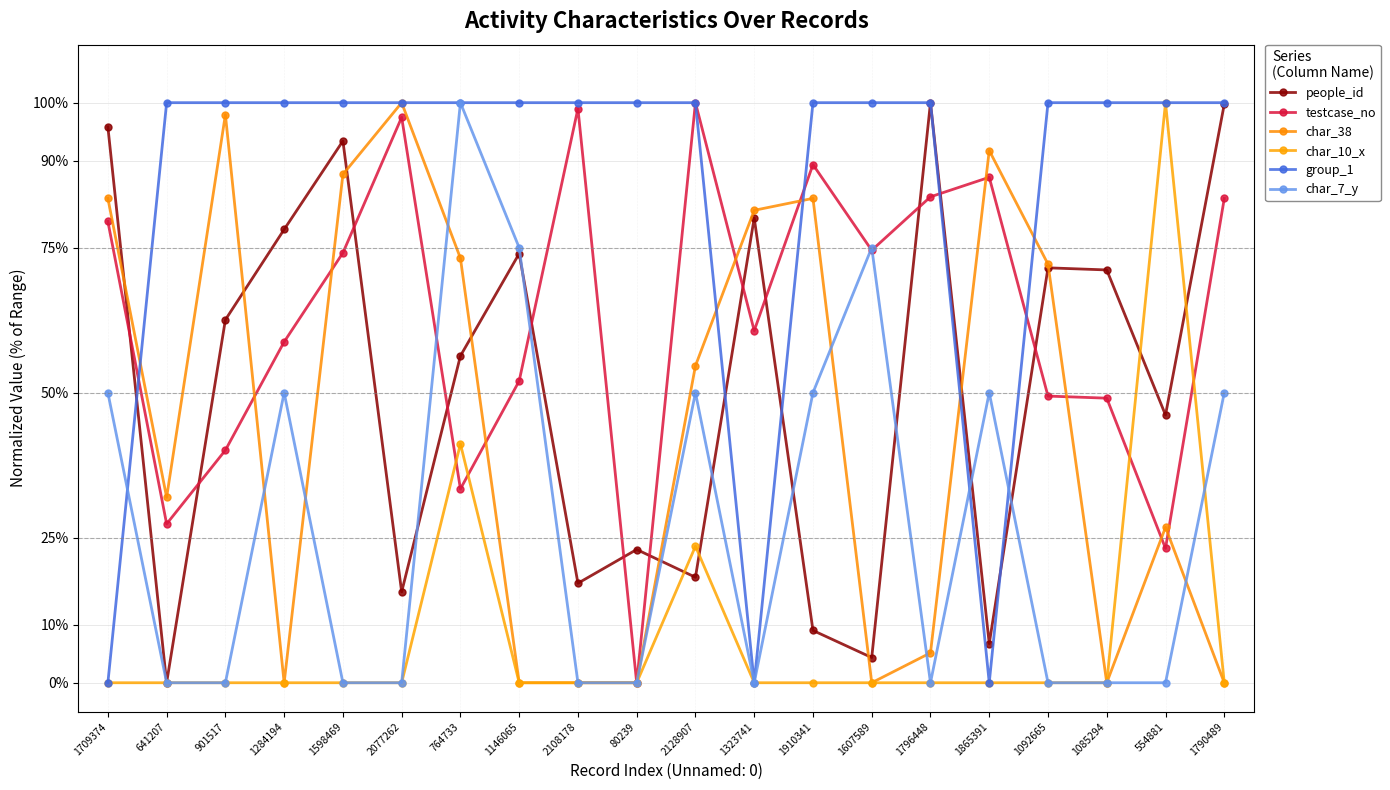

Is this an area chart (filled region under the line)?

No